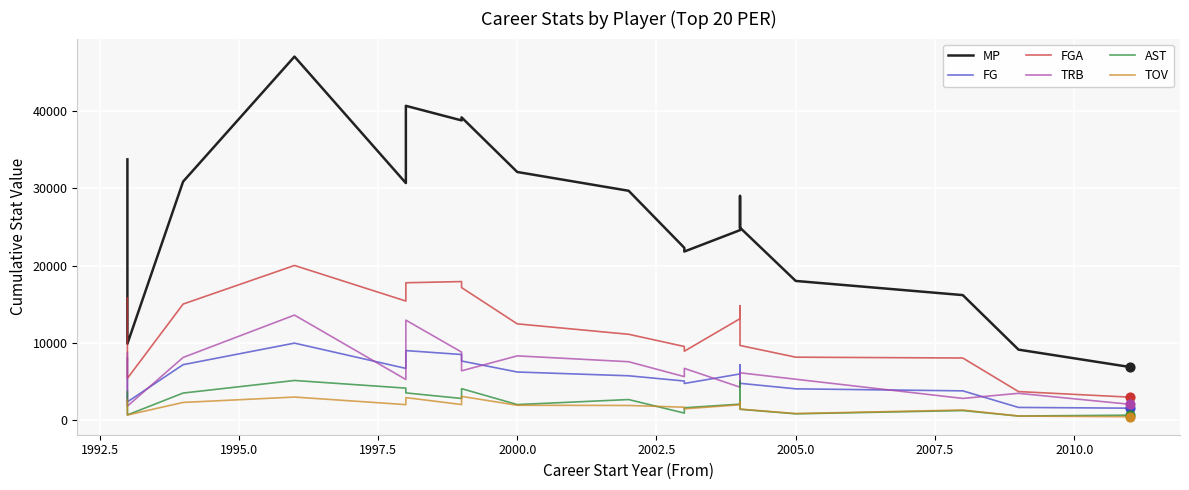

Which series has the widest spread of Y values?

MP